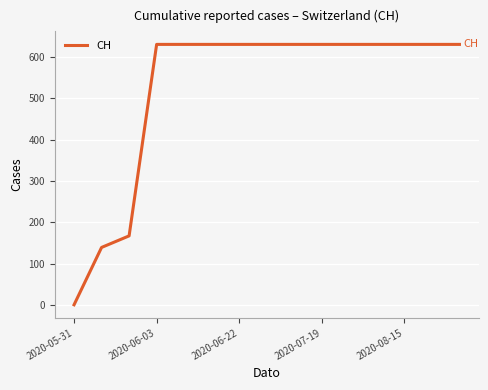

How many lines are shown in the chart?

1